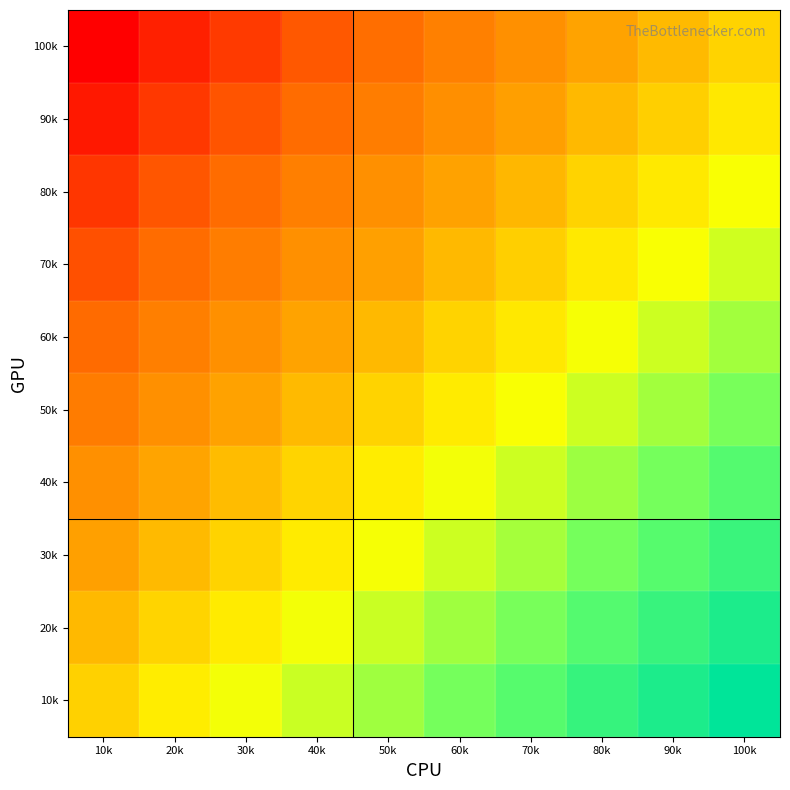

Reading right to left, transcribe all the data shown in this chart.

100k: 100k=0.0	90k=-0.1	80k=-0.2	70k=-0.3	60k=-0.4	50k=-0.5	40k=-0.7	30k=-0.8	20k=-0.9	10k=-1.0
90k: 100k=0.1	90k=-0.0	80k=-0.1	70k=-0.2	60k=-0.3	50k=-0.4	40k=-0.6	30k=-0.7	20k=-0.8	10k=-0.9
80k: 100k=0.2	90k=0.1	80k=0.0	70k=-0.1	60k=-0.2	50k=-0.3	40k=-0.4	30k=-0.6	20k=-0.7	10k=-0.8
70k: 100k=0.3	90k=0.2	80k=0.1	70k=-0.0	60k=-0.1	50k=-0.2	40k=-0.3	30k=-0.4	20k=-0.6	10k=-0.7
60k: 100k=0.4	90k=0.3	80k=0.2	70k=0.1	60k=0.0	50k=-0.1	40k=-0.2	30k=-0.3	20k=-0.4	10k=-0.6
50k: 100k=0.6	90k=0.4	80k=0.3	70k=0.2	60k=0.1	50k=0.0	40k=-0.1	30k=-0.2	20k=-0.3	10k=-0.5
40k: 100k=0.7	90k=0.6	80k=0.5	70k=0.3	60k=0.2	50k=0.1	40k=0.0	30k=-0.1	20k=-0.2	10k=-0.3
30k: 100k=0.8	90k=0.7	80k=0.6	70k=0.4	60k=0.3	50k=0.2	40k=0.1	30k=0.0	20k=-0.1	10k=-0.2
20k: 100k=0.9	90k=0.8	80k=0.7	70k=0.6	60k=0.4	50k=0.3	40k=0.2	30k=0.1	20k=0.0	10k=-0.1
10k: 100k=1.0	90k=0.9	80k=0.8	70k=0.7	60k=0.6	50k=0.4	40k=0.3	30k=0.2	20k=0.1	10k=-0.0